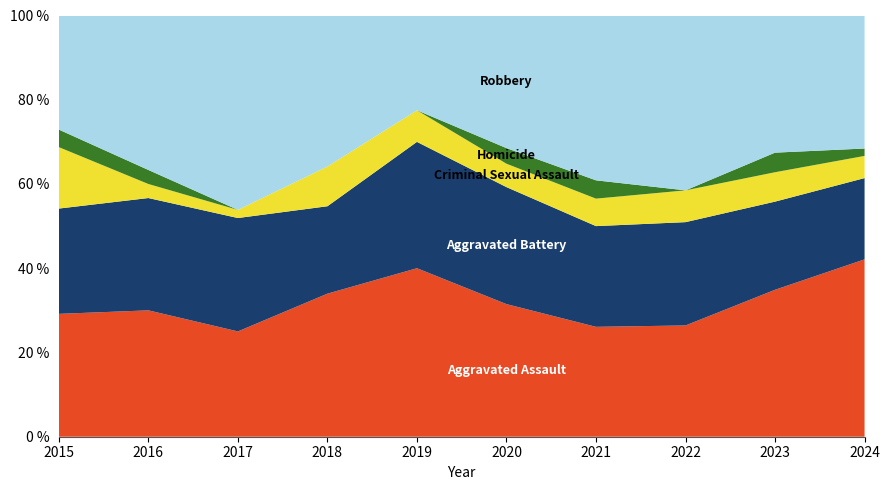

What is the total value across all series at 2023?

100.0